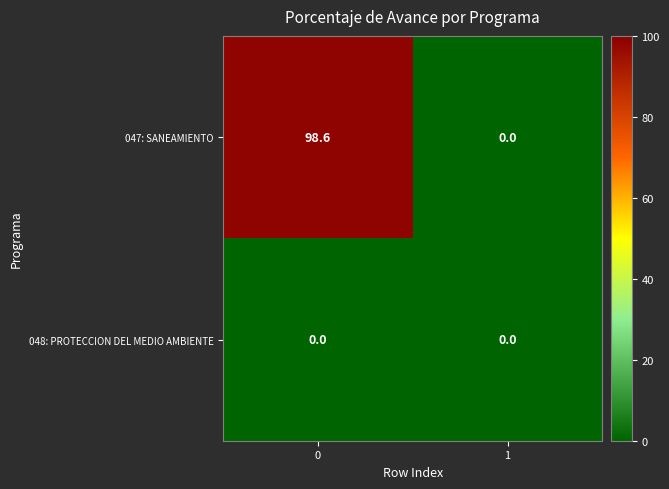

Reading left to right, what are all the values shown in this chart?

047: SANEAMIENTO: 0=98.6	1=0.0
048: PROTECCION DEL MEDIO AMBIENTE: 0=0.0	1=0.0